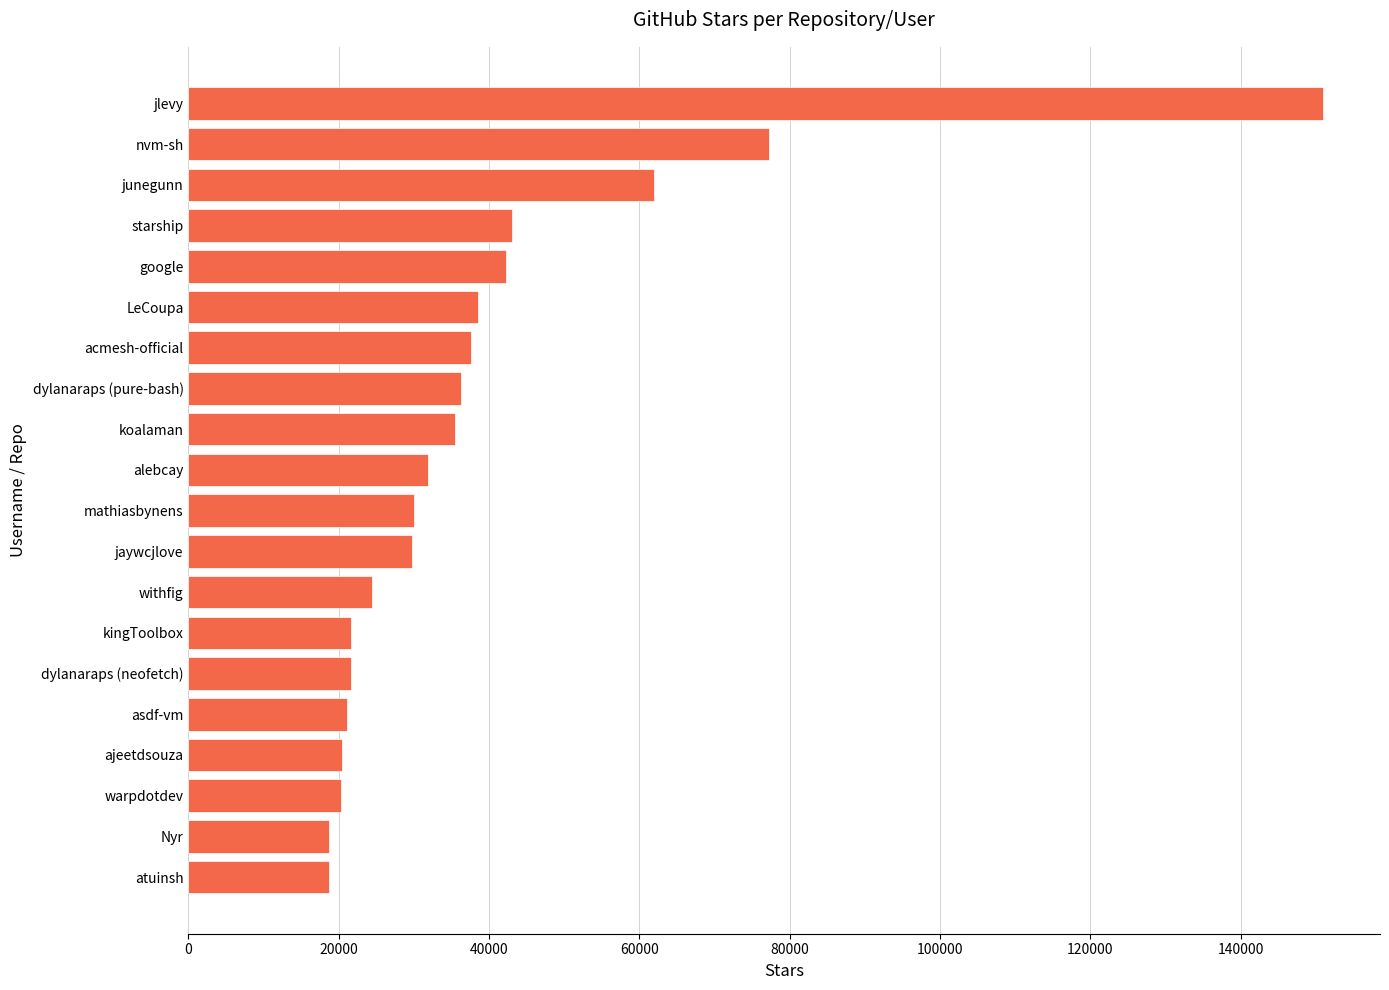

Which has a higher value, google or jlevy?

jlevy